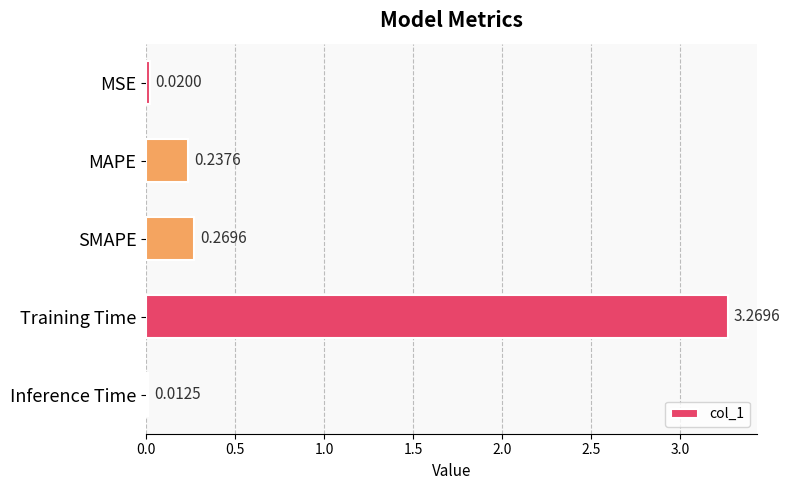

Which label corresponds to the largest value in the chart?

Training Time